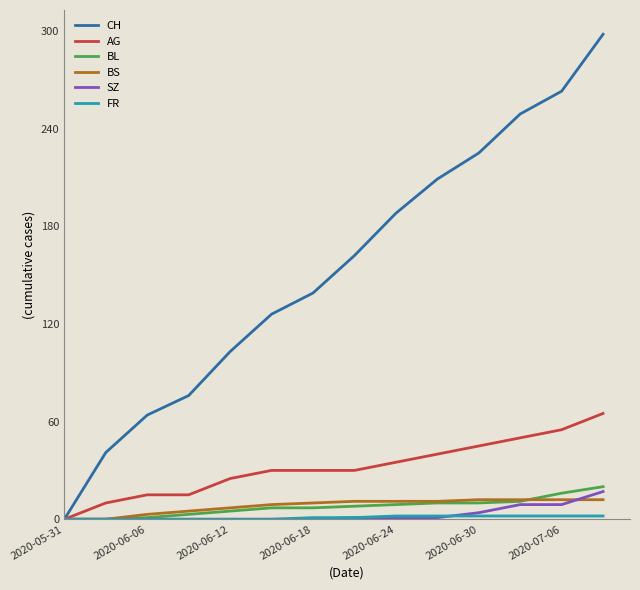

Which series has the largest total across all categories?

CH